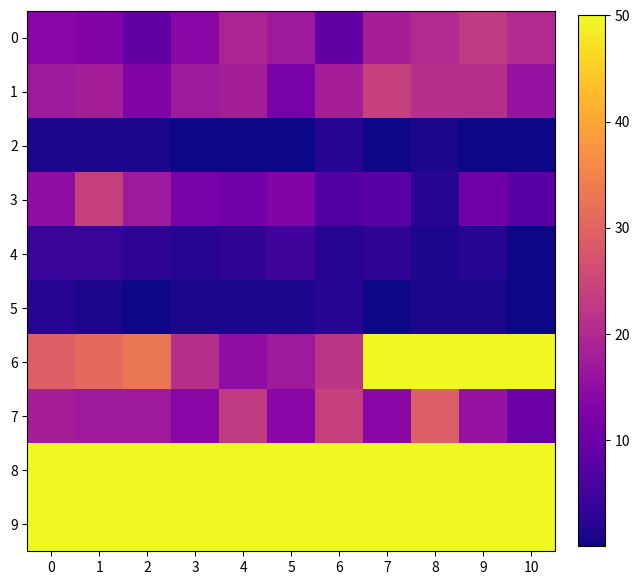

At how many categories does at least one series exceed 58?

11